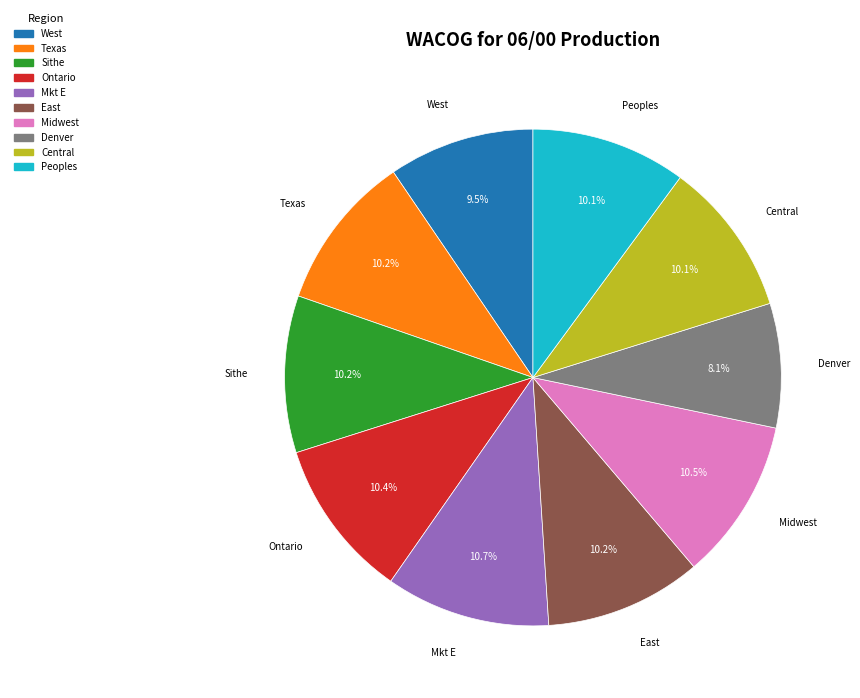

Approximately how many times larger is the value at Ontario compared to East?

1.0